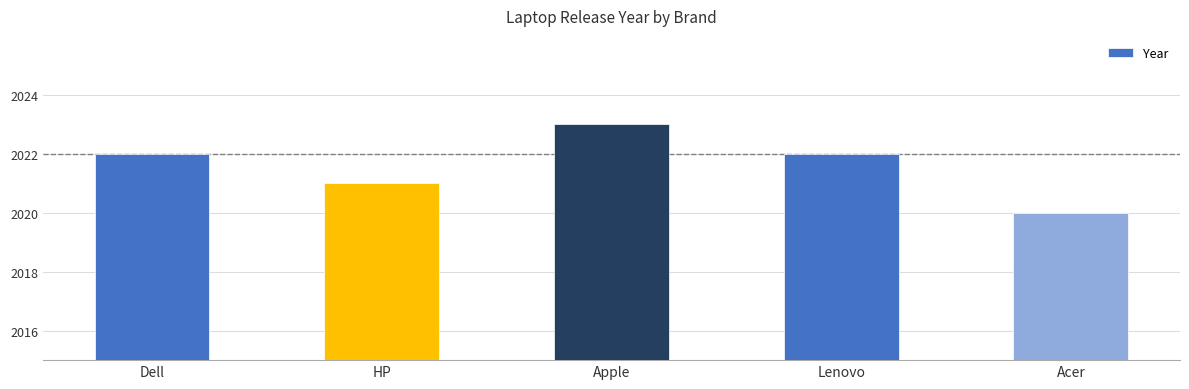

What is the sum of all values?

10108